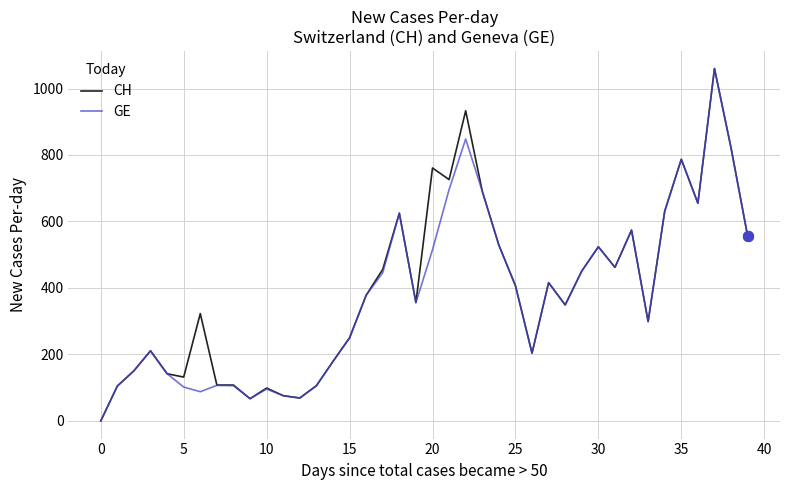

What is the greatest value displayed?

1060